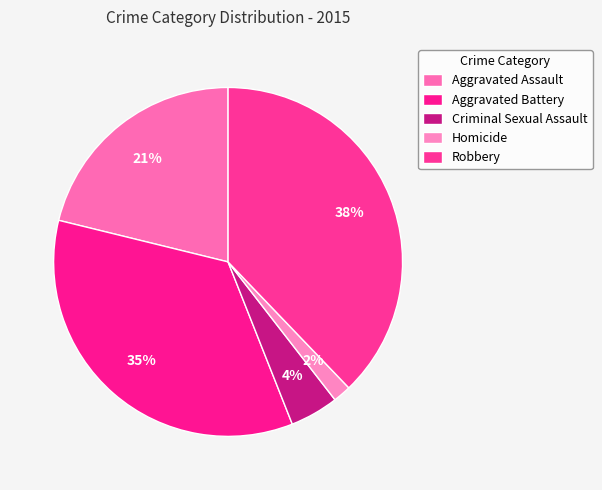

Which slice is the smallest?

Homicide